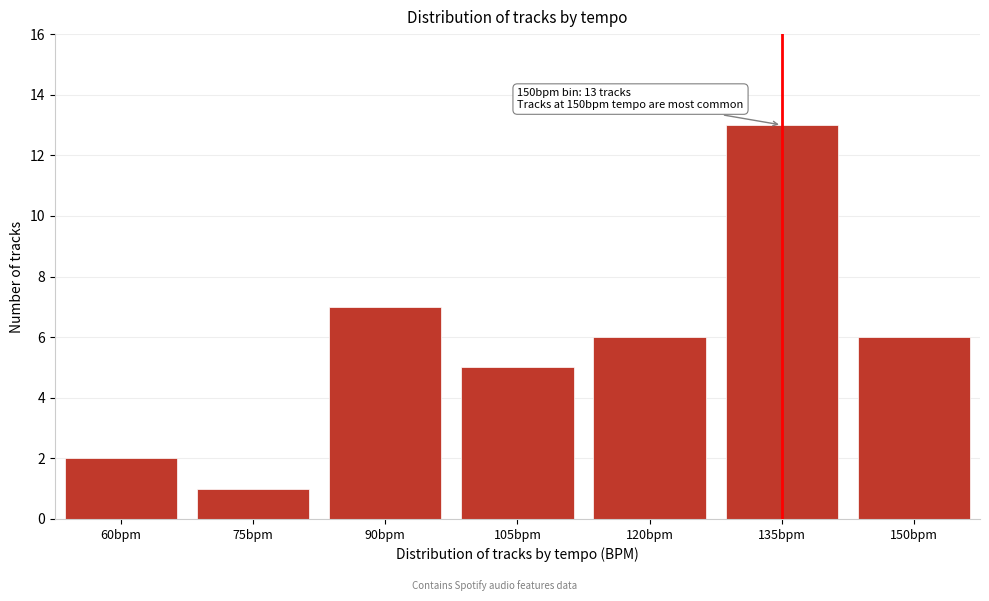

Reading left to right, what are all the values shown in this chart?

60bpm=2	75bpm=1	90bpm=7	105bpm=5	120bpm=6	135bpm=13	150bpm=6